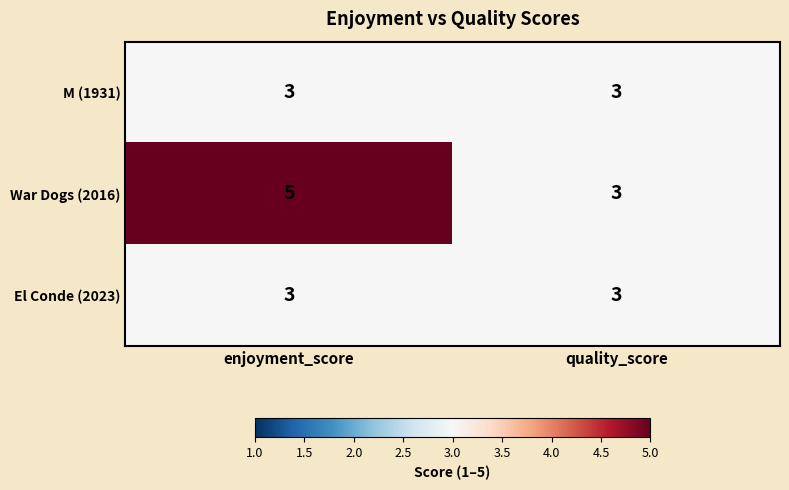

What is the total value across all series at quality_score?

9